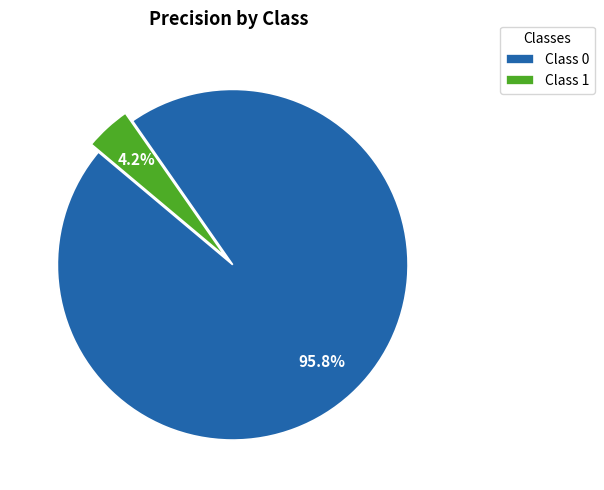

Count the number of slices in the pie.

2